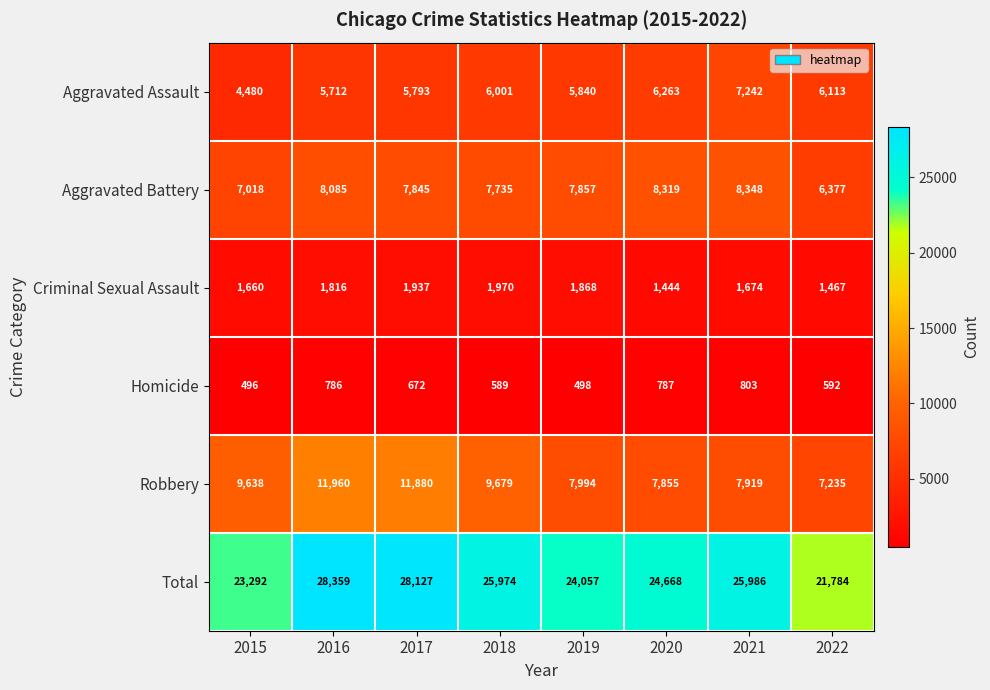

At how many categories does at least one series exceed 22246?

7